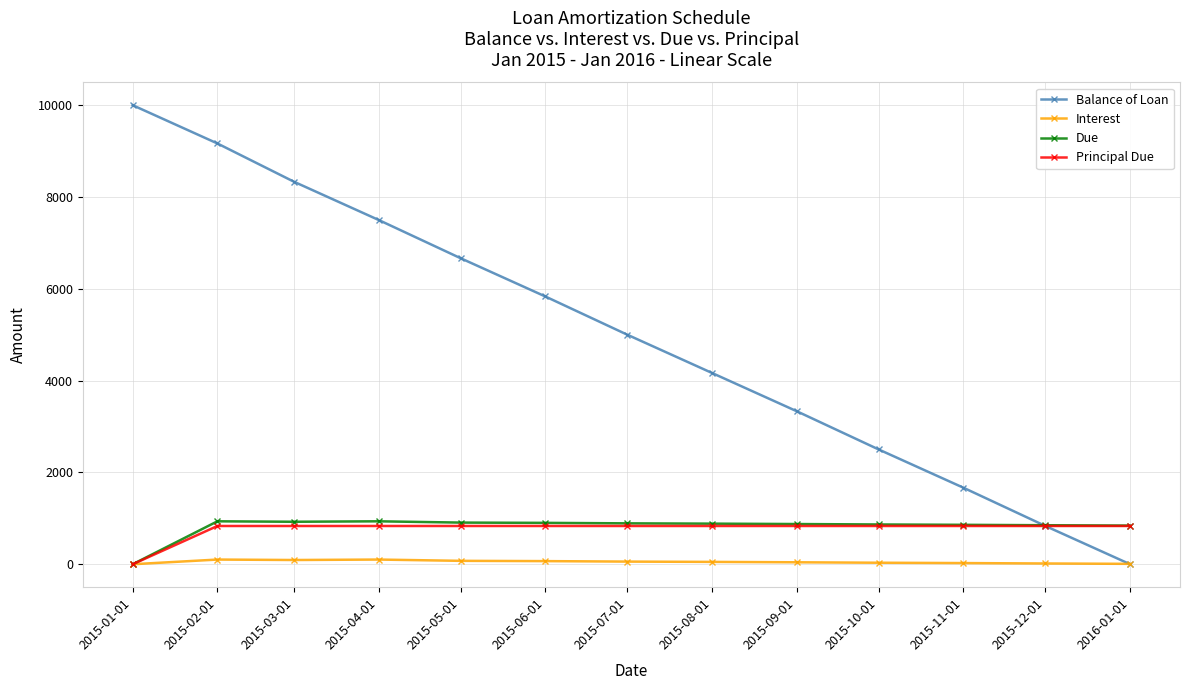

What is the total value across all series at 2015-07-01?

6781.7